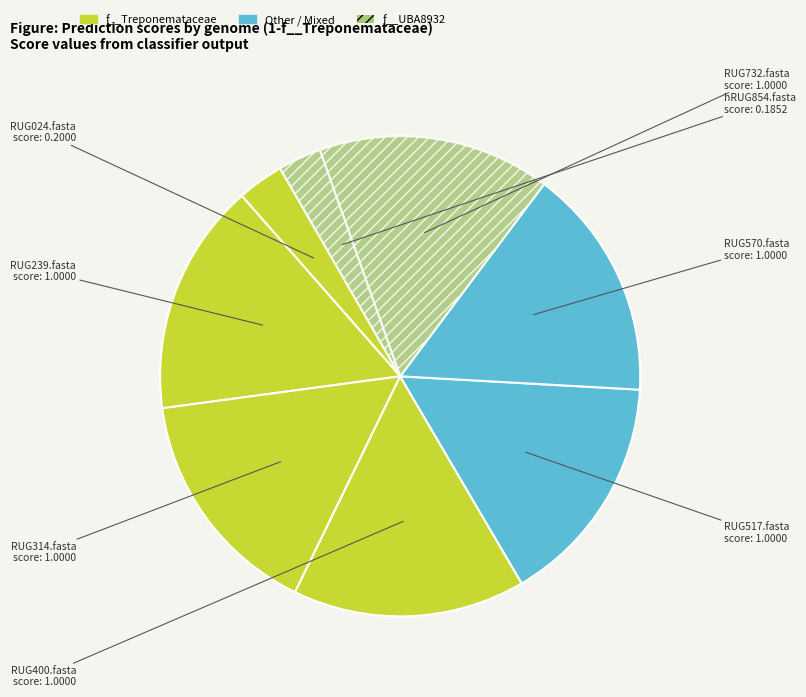

Which has a higher value, RUG732.fasta or RUG024.fasta?

RUG732.fasta